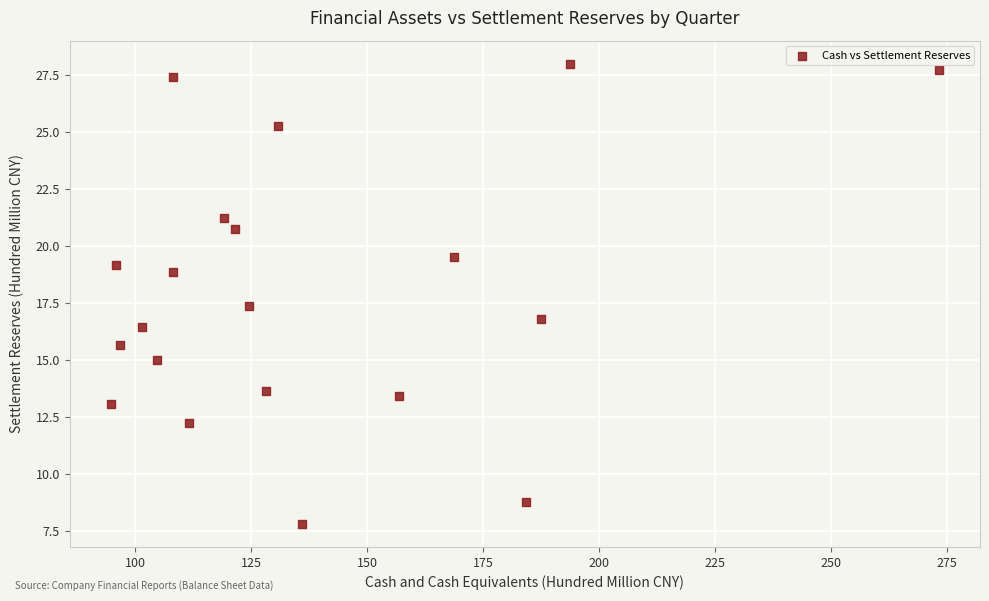

What is the range of Y values (max minus min)?

20.2